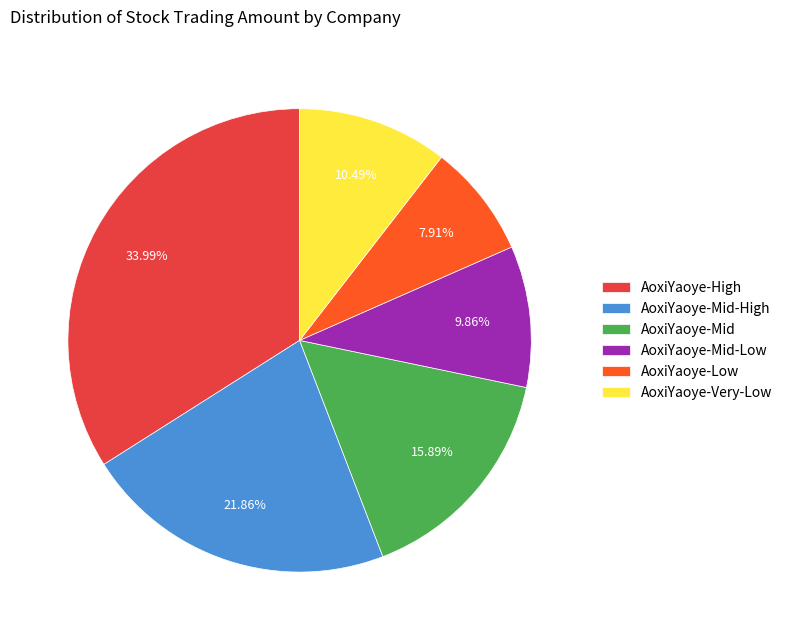

Is there a majority slice in this chart?

No